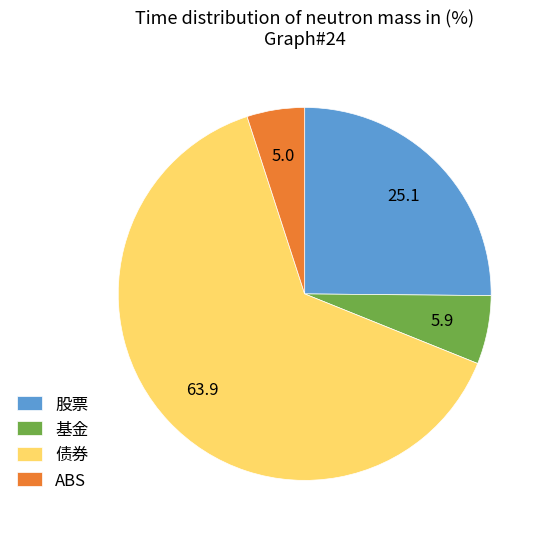

What is the majority slice?

债券